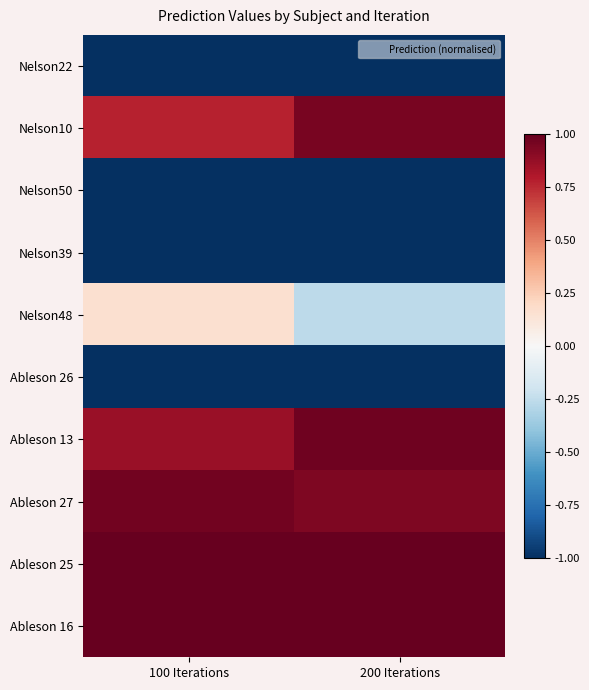

Reading left to right, transcribe all the data shown in this chart.

Nelson22: 100 Iterations=-1.0	200 Iterations=-1.0
Nelson10: 100 Iterations=0.8	200 Iterations=0.9
Nelson50: 100 Iterations=-1.0	200 Iterations=-1.0
Nelson39: 100 Iterations=-1.0	200 Iterations=-1.0
Nelson48: 100 Iterations=0.2	200 Iterations=-0.3
Ableson 26: 100 Iterations=-1.0	200 Iterations=-1.0
Ableson 13: 100 Iterations=0.9	200 Iterations=1.0
Ableson 27: 100 Iterations=1.0	200 Iterations=0.9
Ableson 25: 100 Iterations=1.0	200 Iterations=1.0
Ableson 16: 100 Iterations=1.0	200 Iterations=1.0